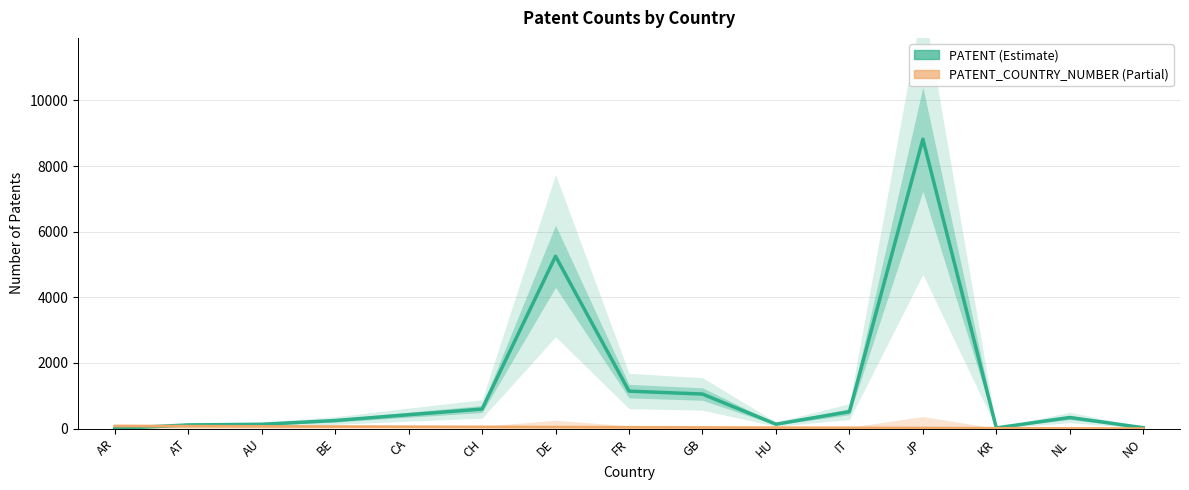

Does the chart display data point markers on the line(s)?

No